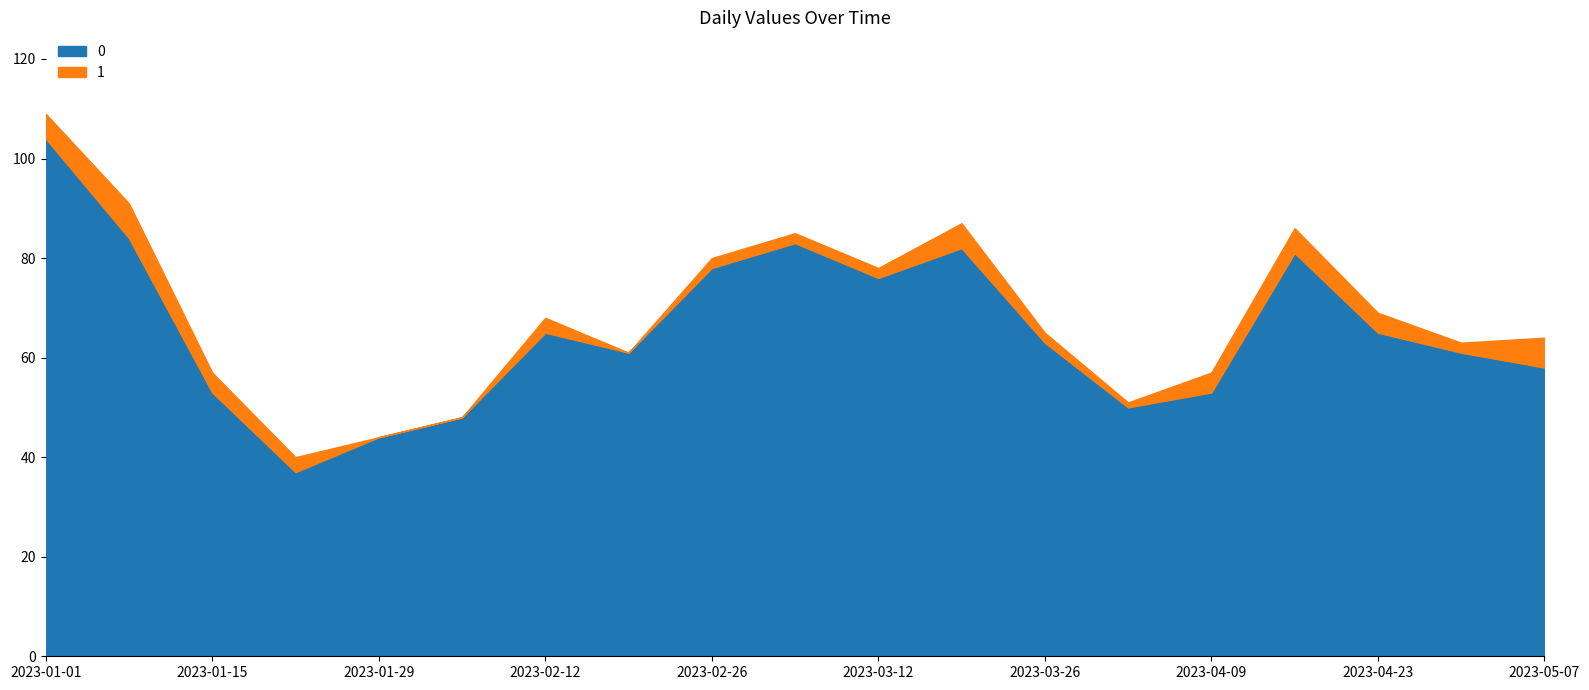

What is the average value of the 1 series?

3